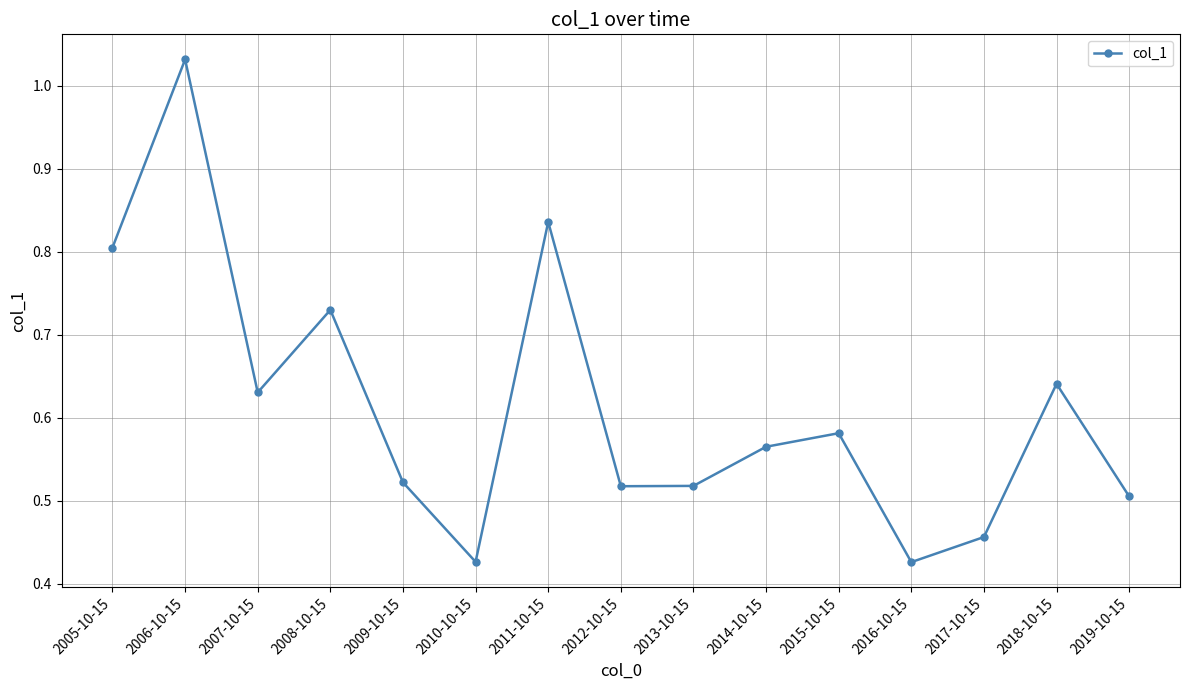

The value at 2009-10-15 is 0.8. True or false?

False